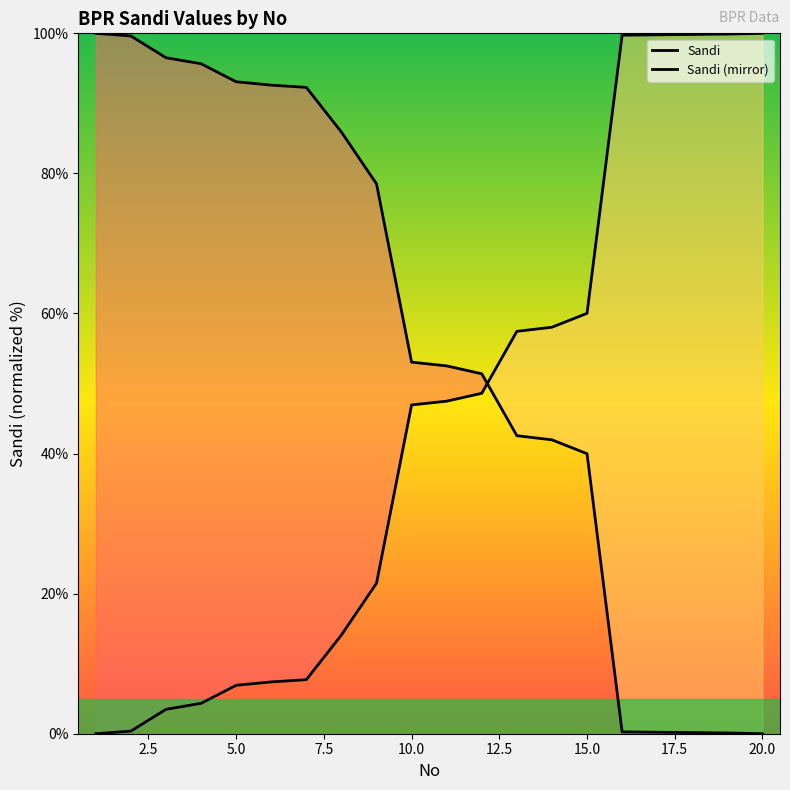

At which label does the data first exceed 47?

11